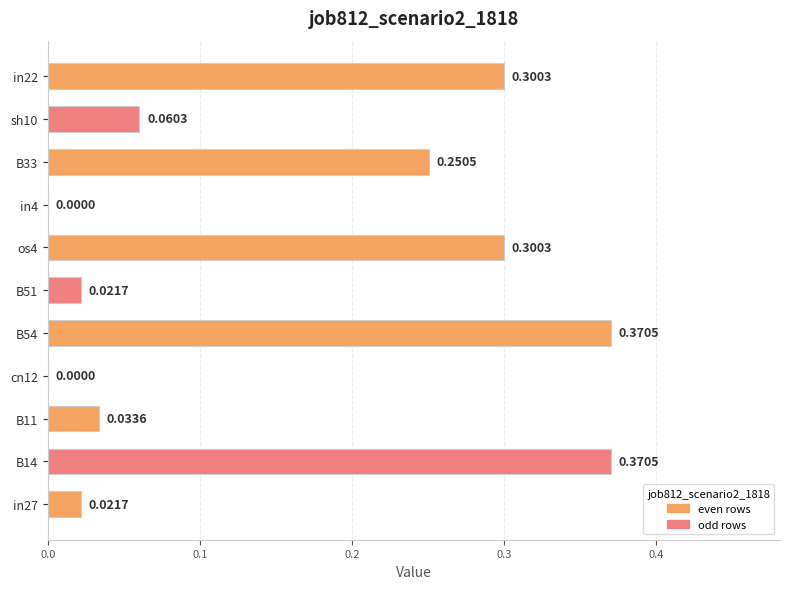

What is the change in value from cn12 to B33?

+0.3